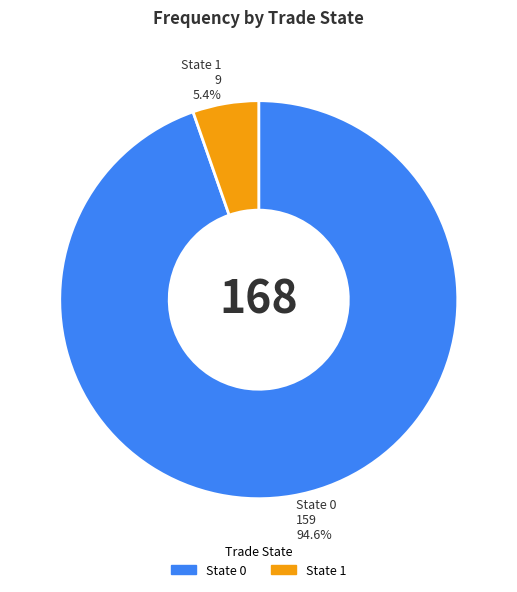

Between State 1 9 5.4% and State 0 159 94.6%, which is larger?

State 0 159 94.6%